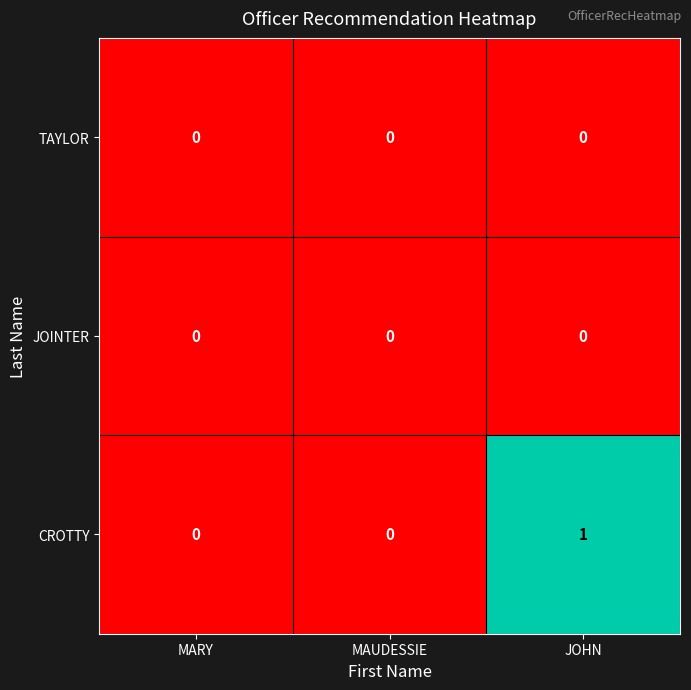

Reading right to left, list all the values displayed in this chart.

TAYLOR: 0	0	0
JOINTER: 0	0	0
CROTTY: 1	0	0